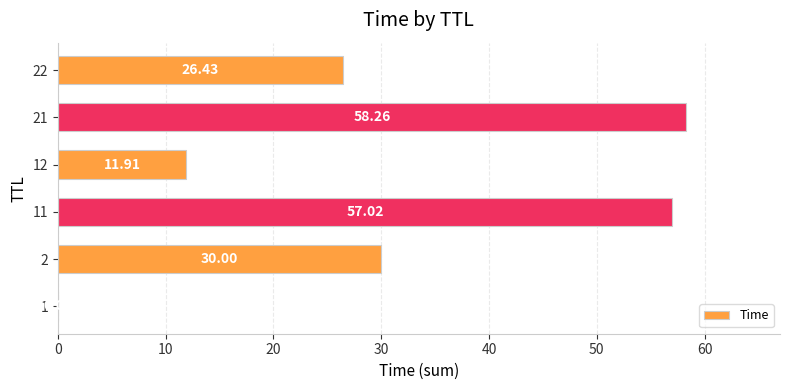

What is the change in value from 1 to 21?

+58.3